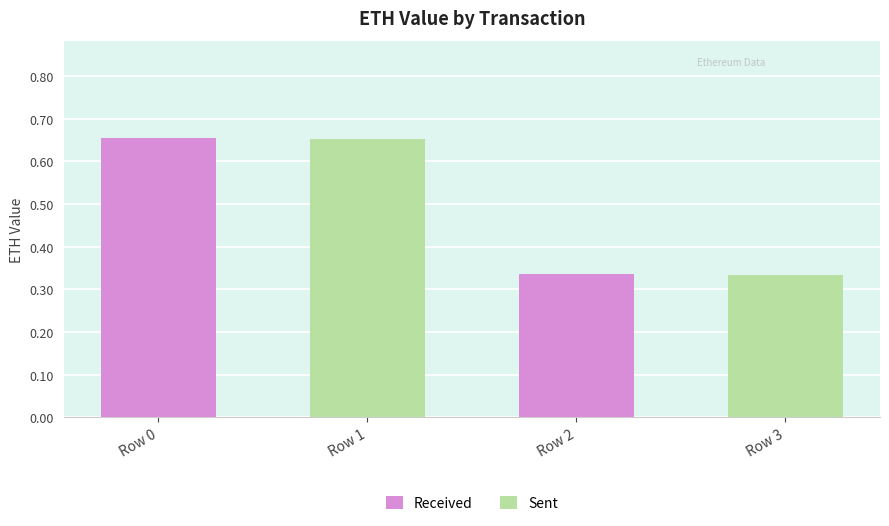

How many distinct data groups are displayed?

2